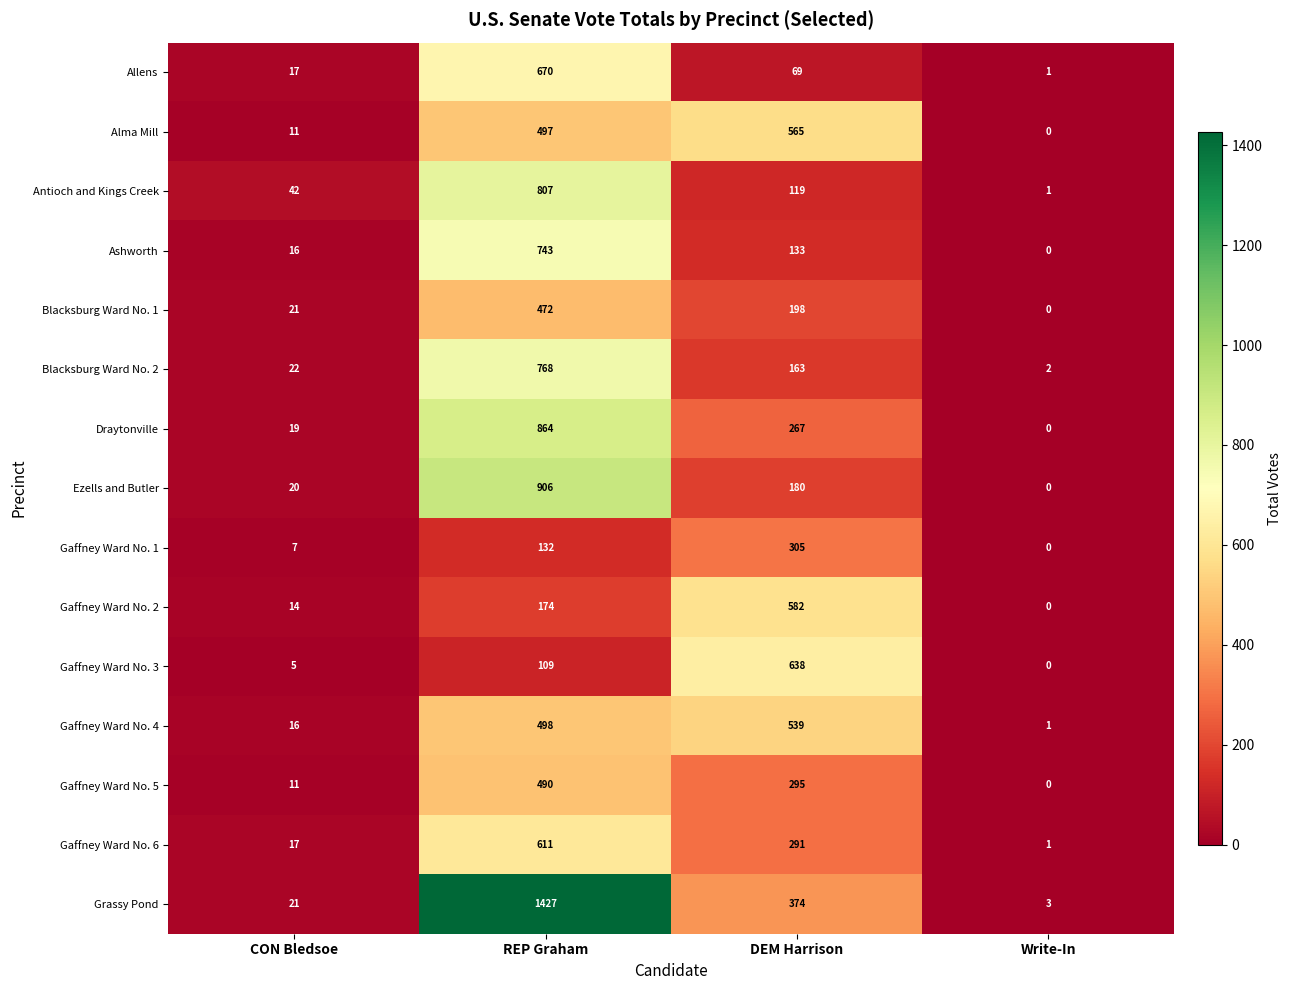

List the series in order of their peak value, highest first.

Grassy Pond, Ezells and Butler, Draytonville, Antioch and Kings Creek, Blacksburg Ward No. 2, Ashworth, Allens, Gaffney Ward No. 3, Gaffney Ward No. 6, Gaffney Ward No. 2, Alma Mill, Gaffney Ward No. 4, Gaffney Ward No. 5, Blacksburg Ward No. 1, Gaffney Ward No. 1